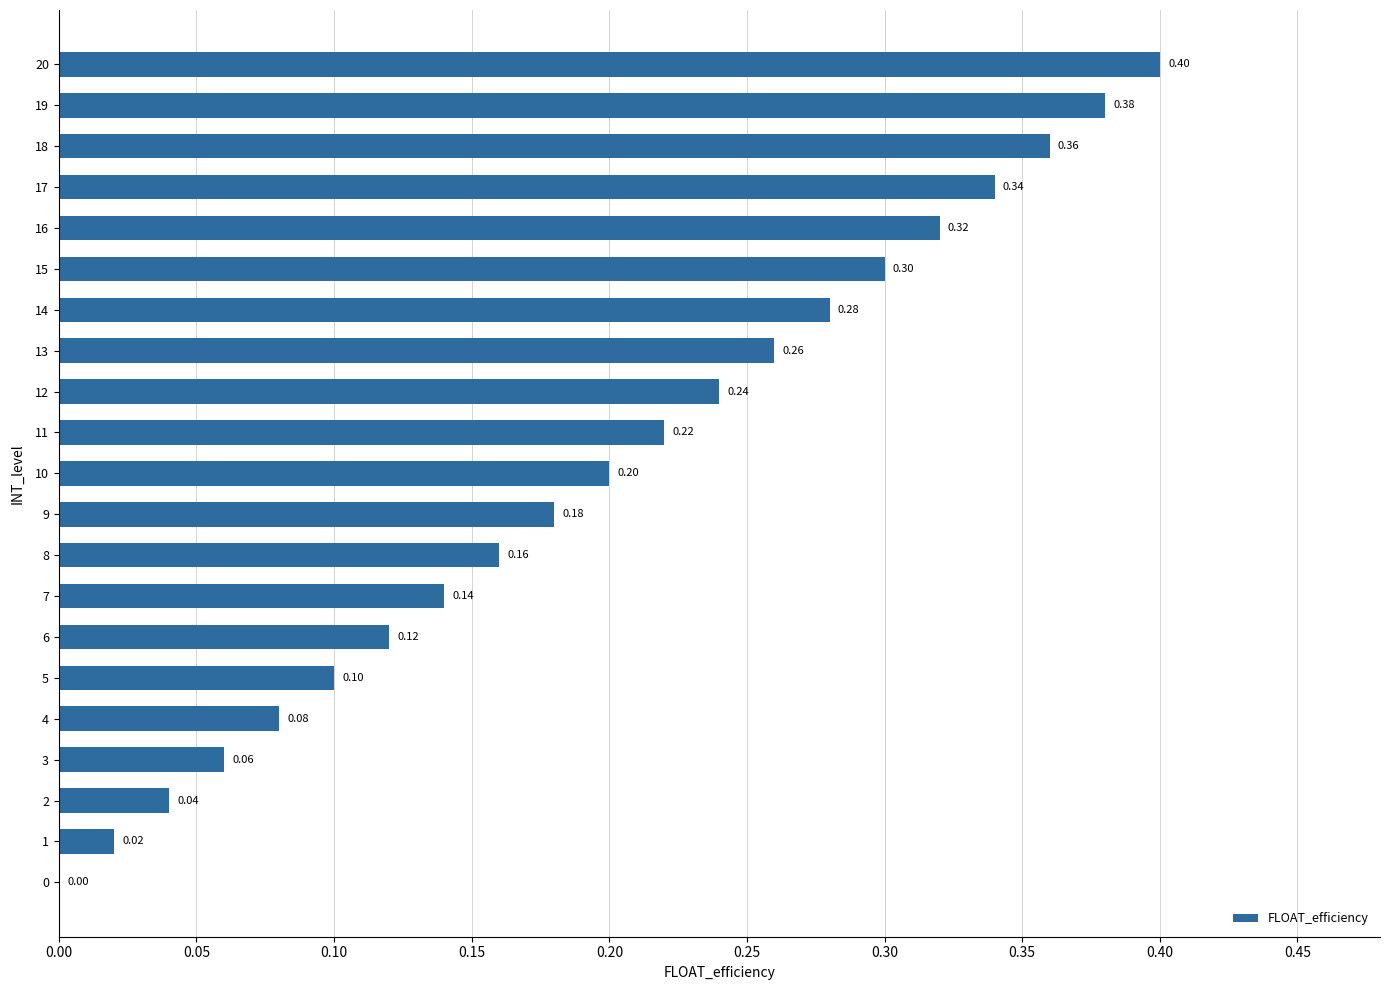

What is the sum of all values?

4.2